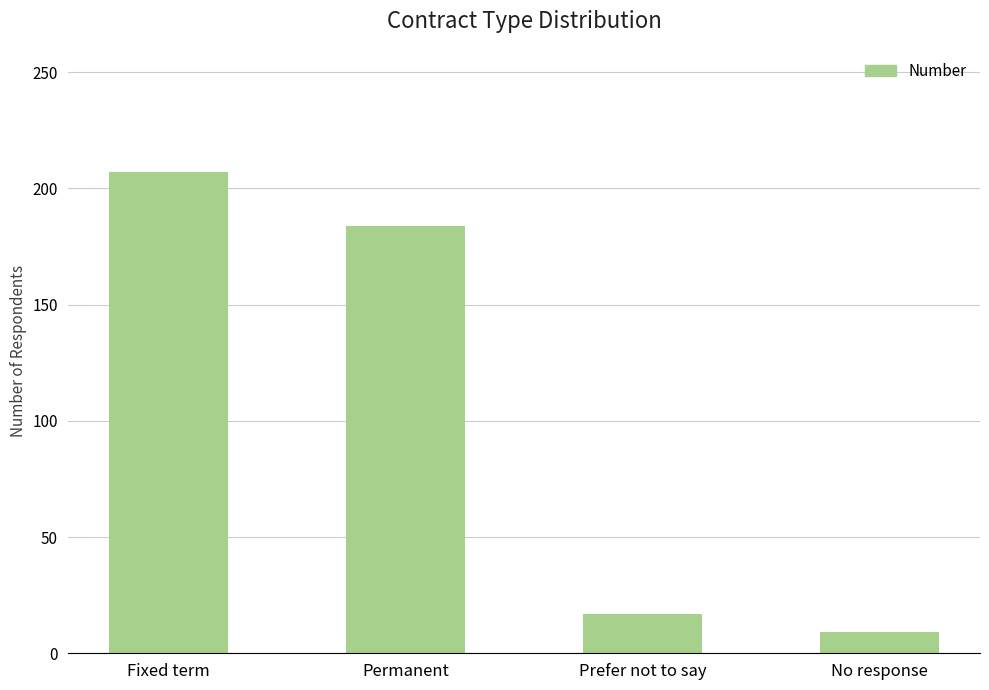

What is the sum of all values?

417